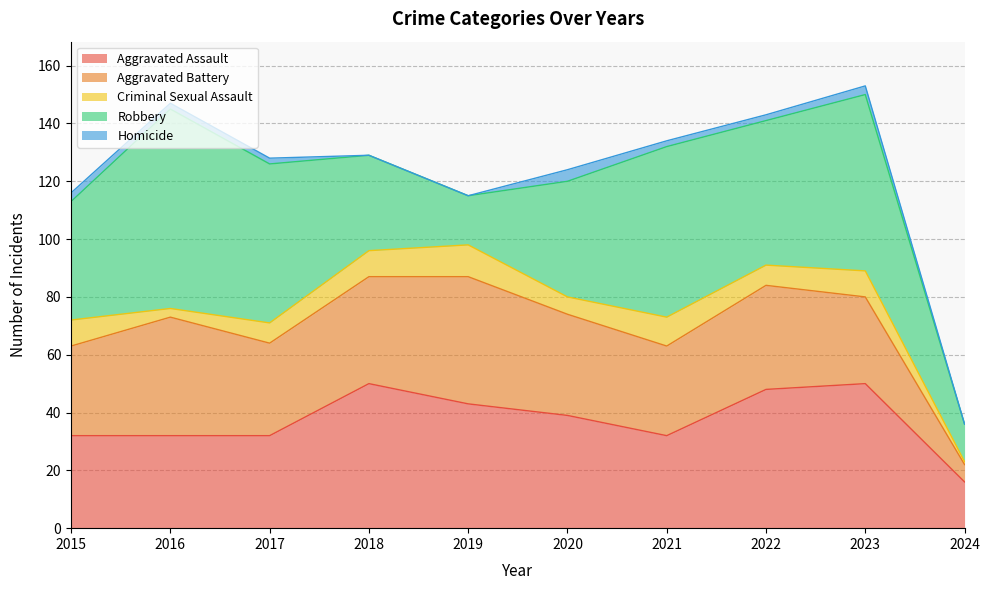

Count the Homicide values in the range 0 to 3.

9